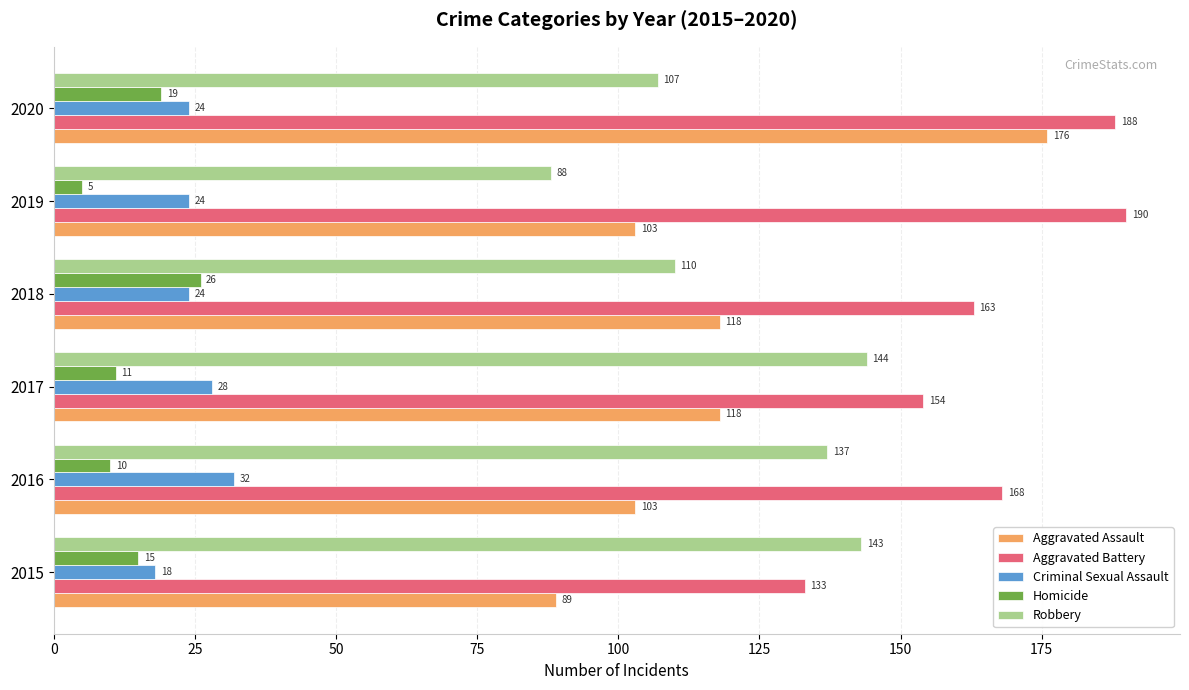

Read the Homicide value at 2018.

26